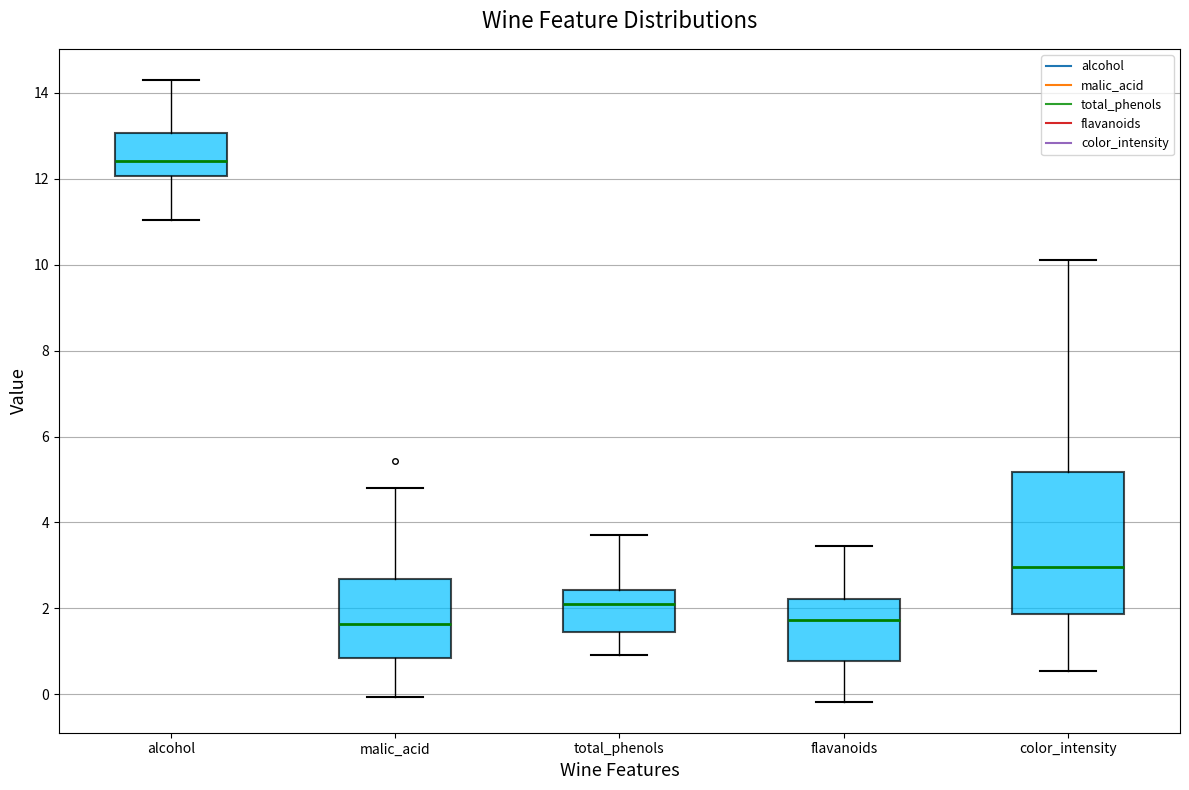

Reading left to right, transcribe this box plot: for each box, give where its median line is, the range the box spans, and where its two whiskers end, as read against the y-axis. The values are not printed on the chart, so give them approximately, as read against the axis.

alcohol: median 12.4, box 12.0 to 13.0, whiskers 11.0 to 14.4
malic_acid: median 1.6, box 0.8 to 2.6, whiskers 0.0 to 4.8
total_phenols: median 2.2, box 1.4 to 2.4, whiskers 1.0 to 3.8
flavanoids: median 1.8, box 0.8 to 2.2, whiskers -0.2 to 3.4
color_intensity: median 3.0, box 1.8 to 5.2, whiskers 0.6 to 10.2